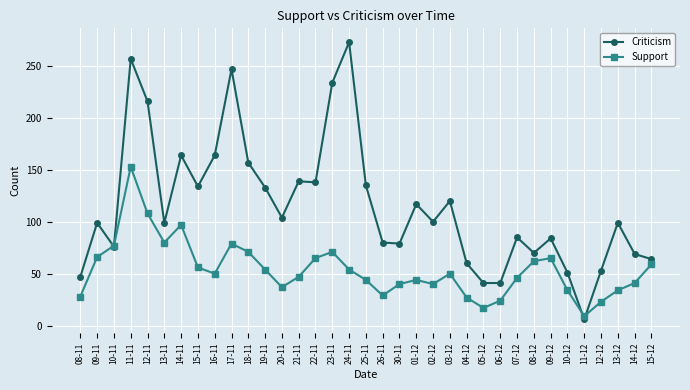

What is the label of the 22nd point from the right?

21-11